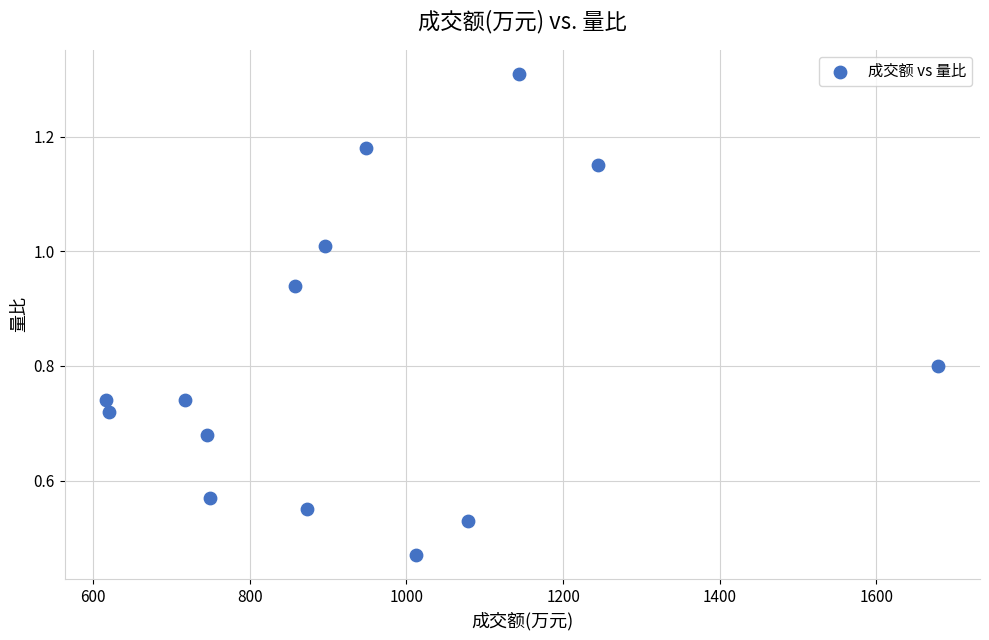

What is the range of X values (max minus min)?

1062.0